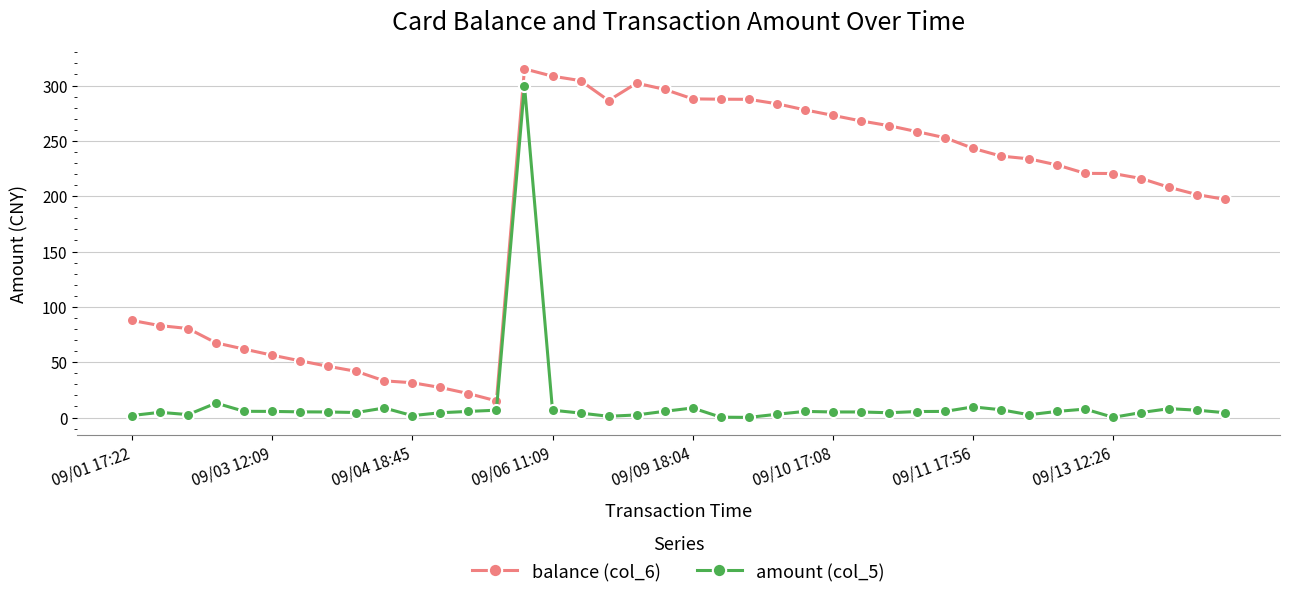

What is the value of the balance (col_6) point at the 29th from the left?

258.3